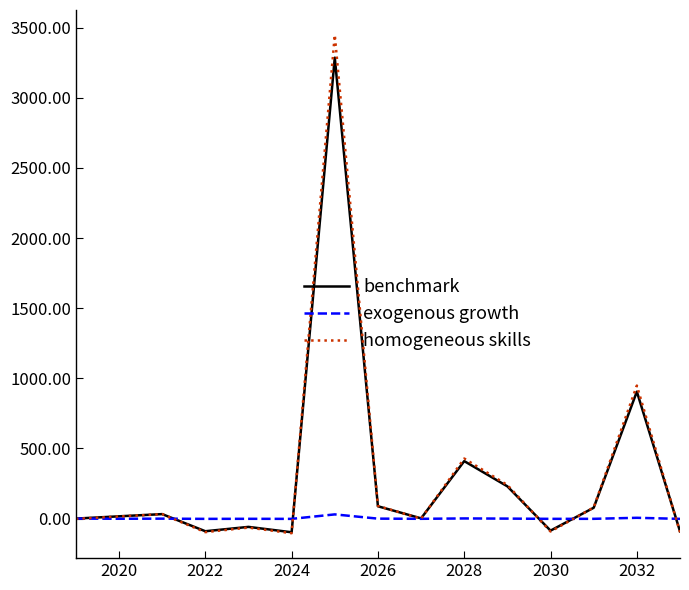

Which series has the widest spread of values?

homogeneous skills